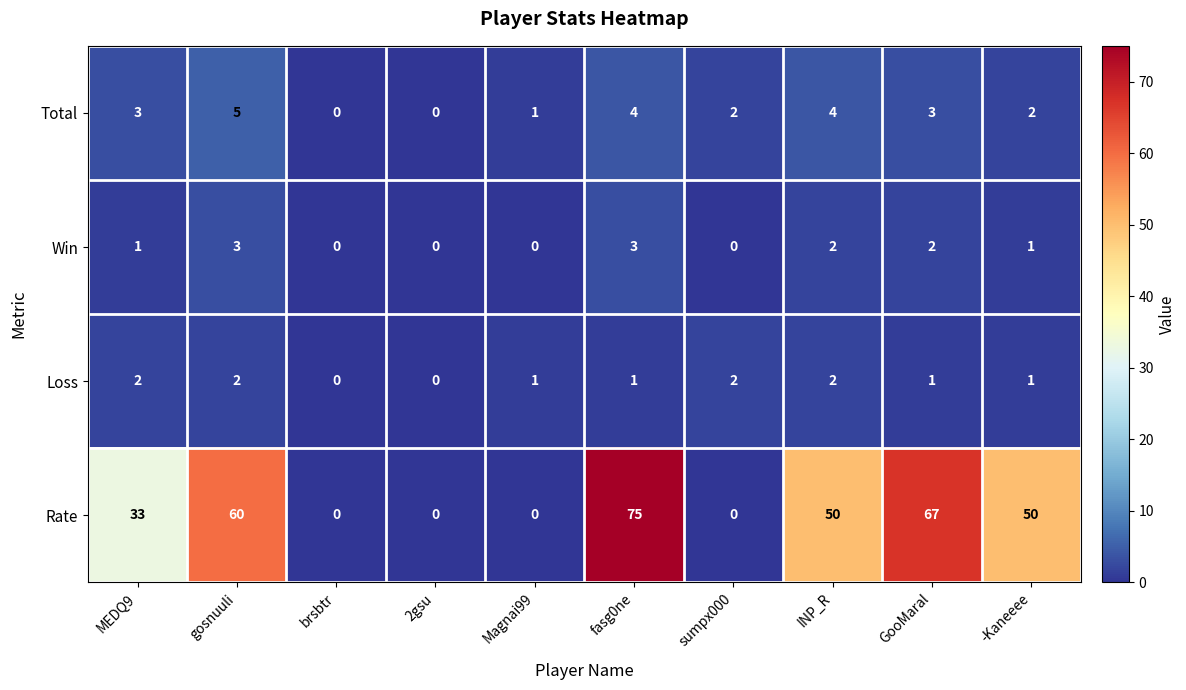

List the series in order of their peak value, highest first.

Rate, Total, Win, Loss